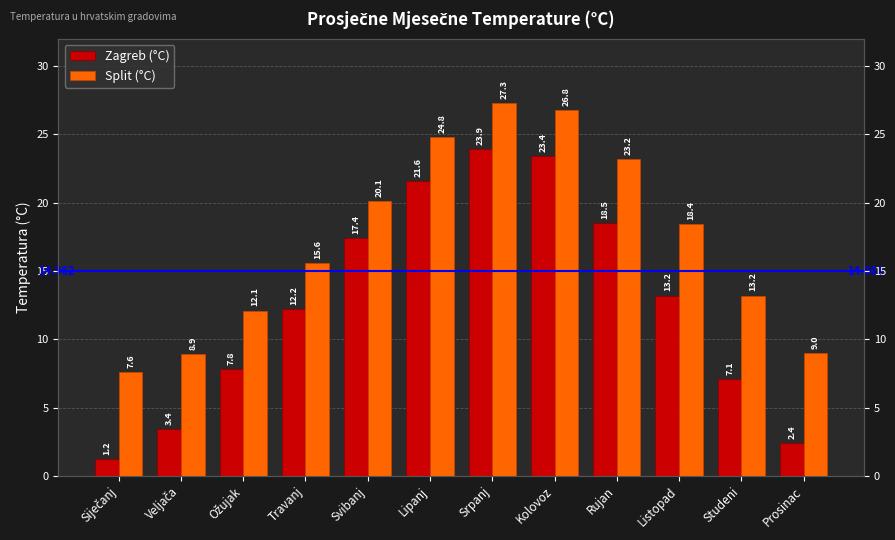

True or false: Zagreb (°C) has a value of 1.2 at Siječanj.

True